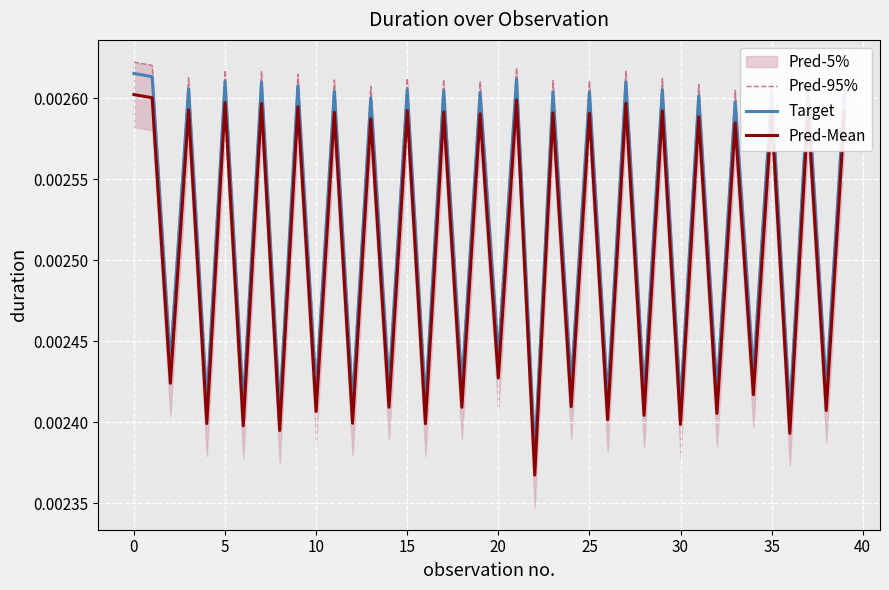

True or false: Target and Pred-95% intersect in this chart.

False